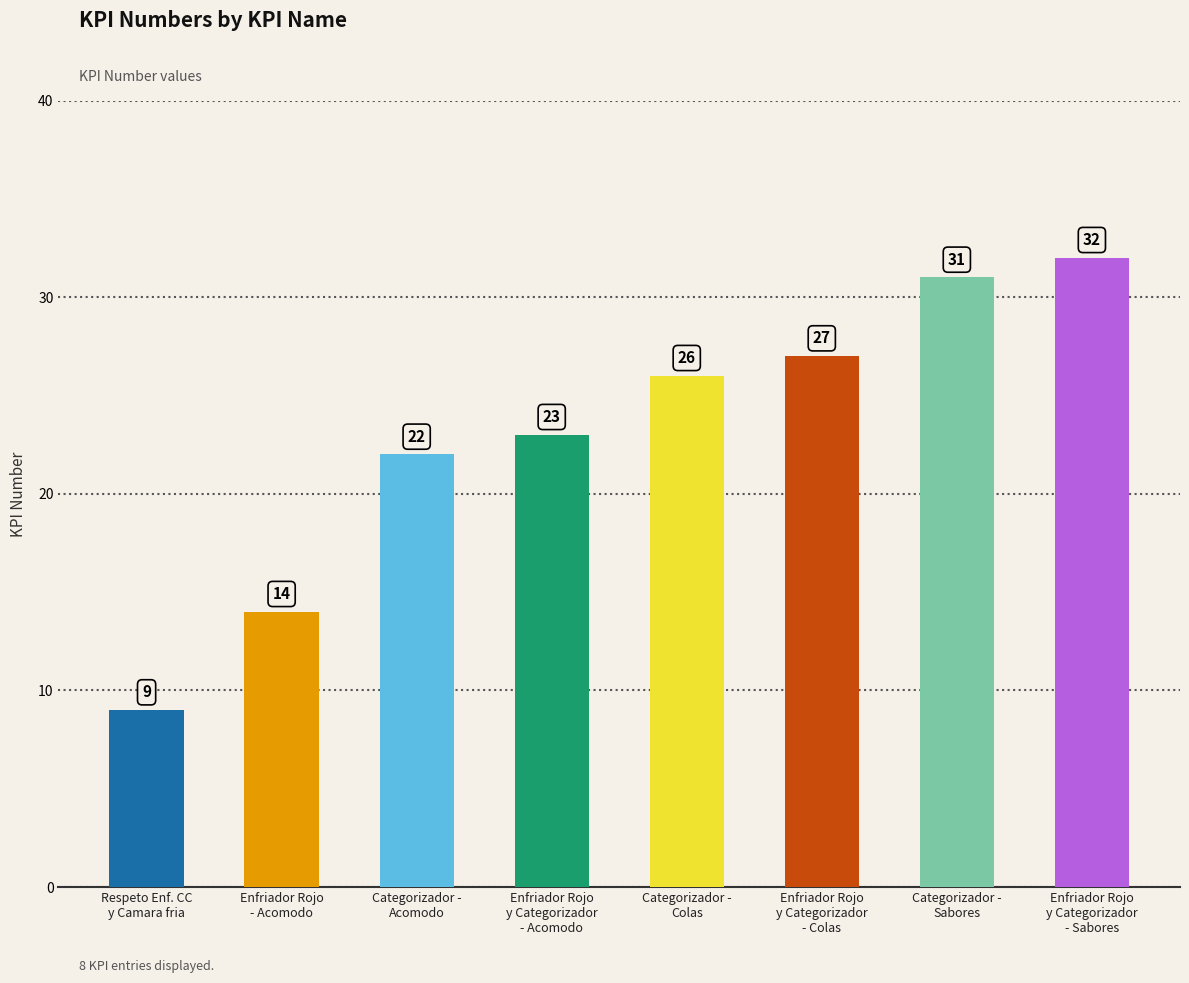

Reading right to left, list all the values displayed in this chart.

32	31	27	26	23	22	14	9